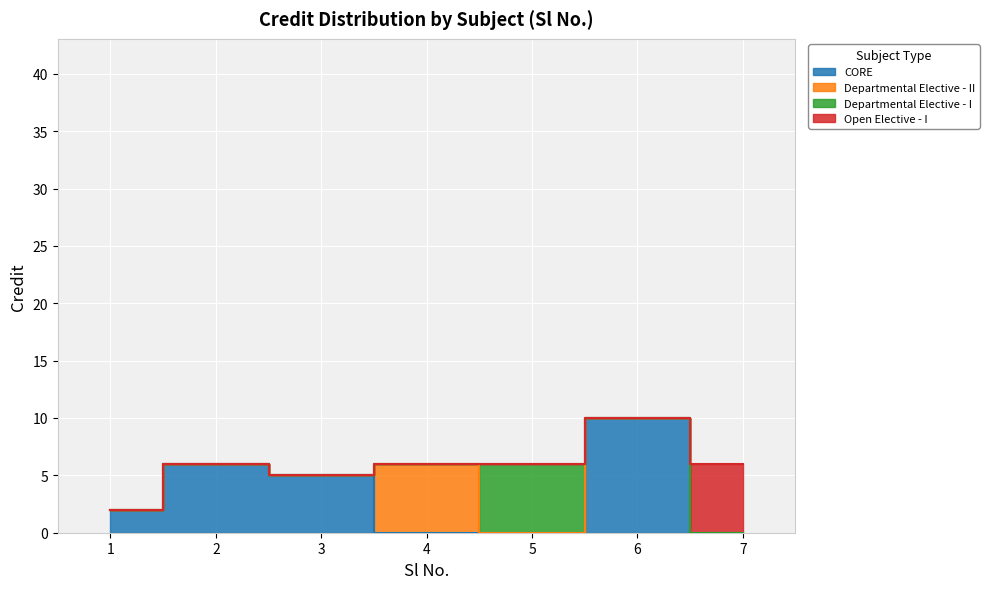

Approximately how many times larger is the value at 3 compared to 5?

0.8